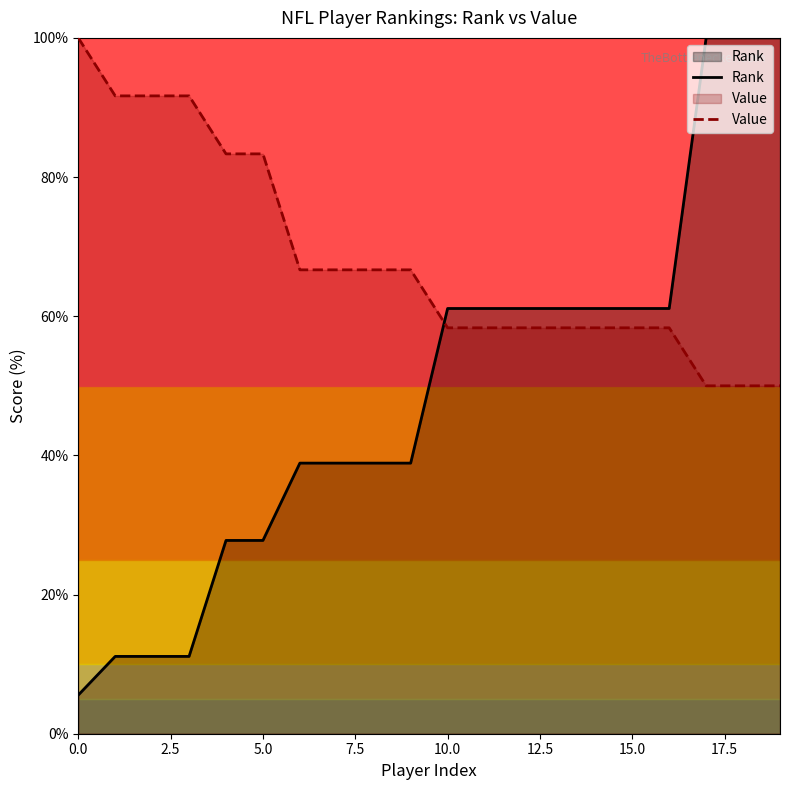

What are all the series names shown in the legend?

Rank, Value